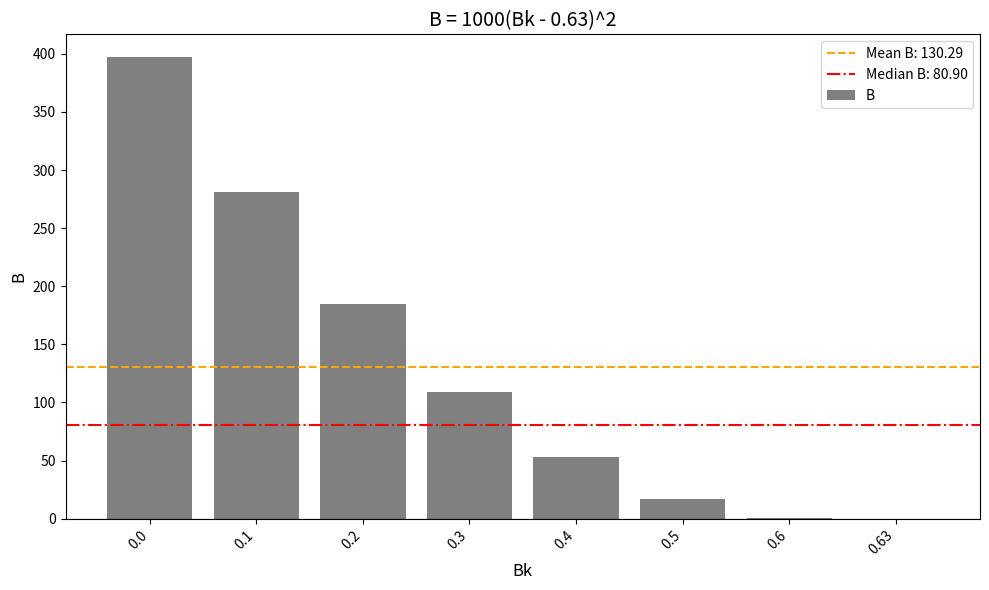

Is it true that the value at 0.1 is 280.9?

True